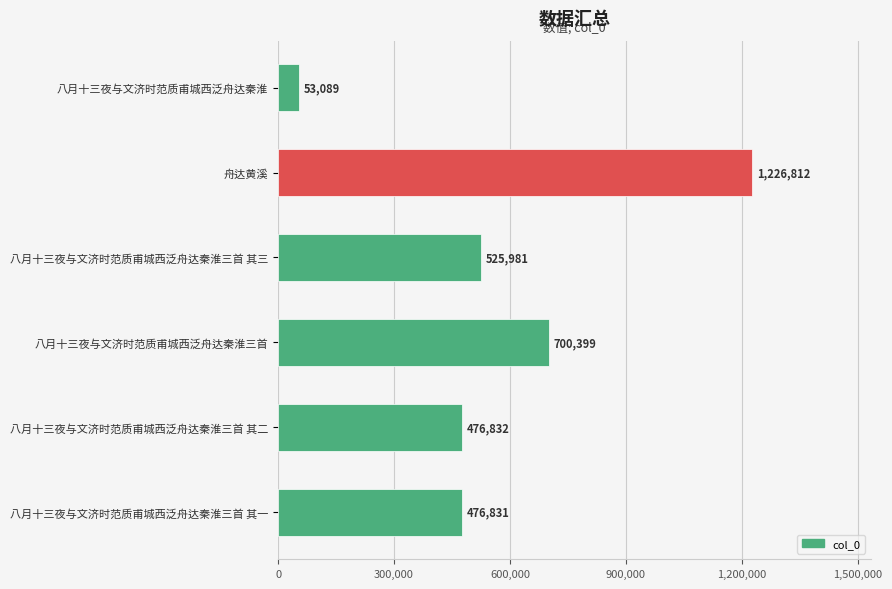

How many series are shown in this chart?

1